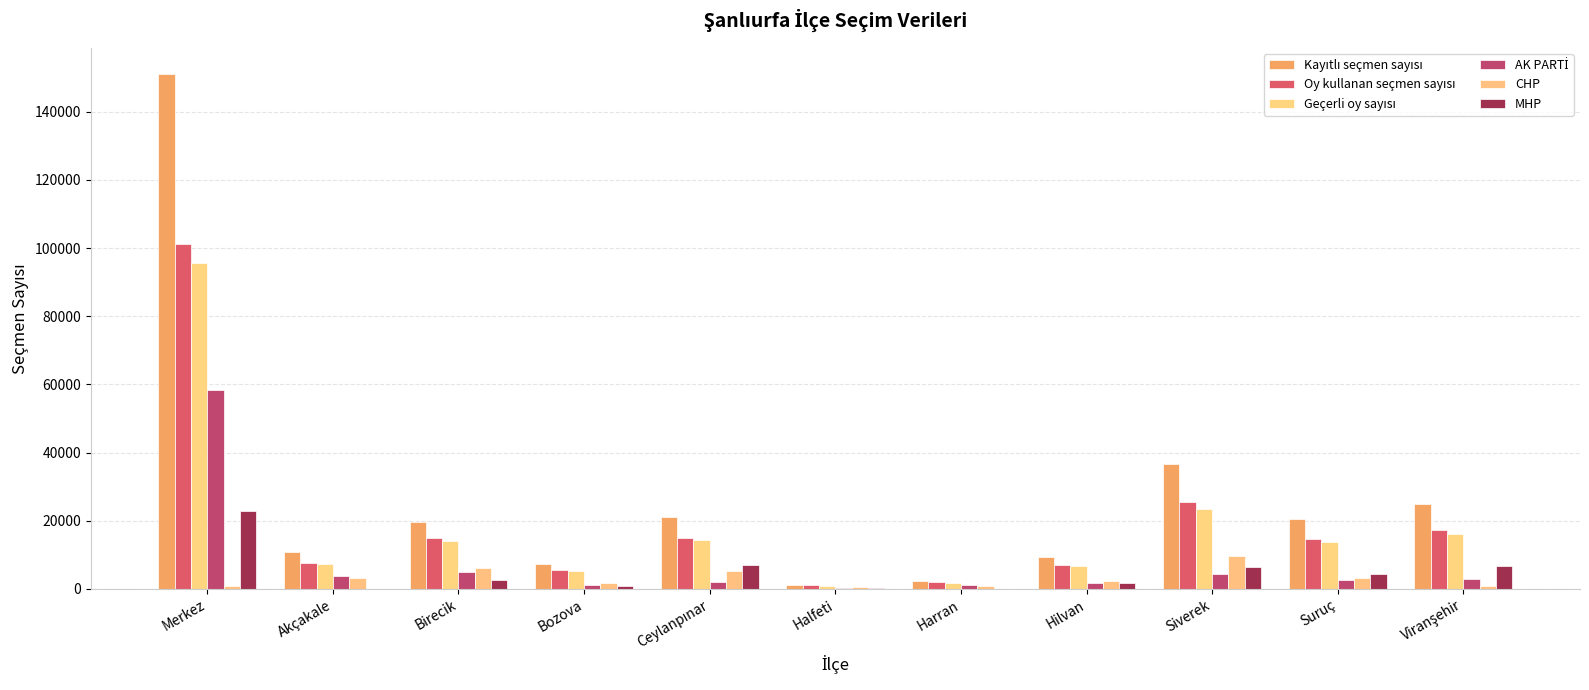

Count the number of data series in this chart.

6